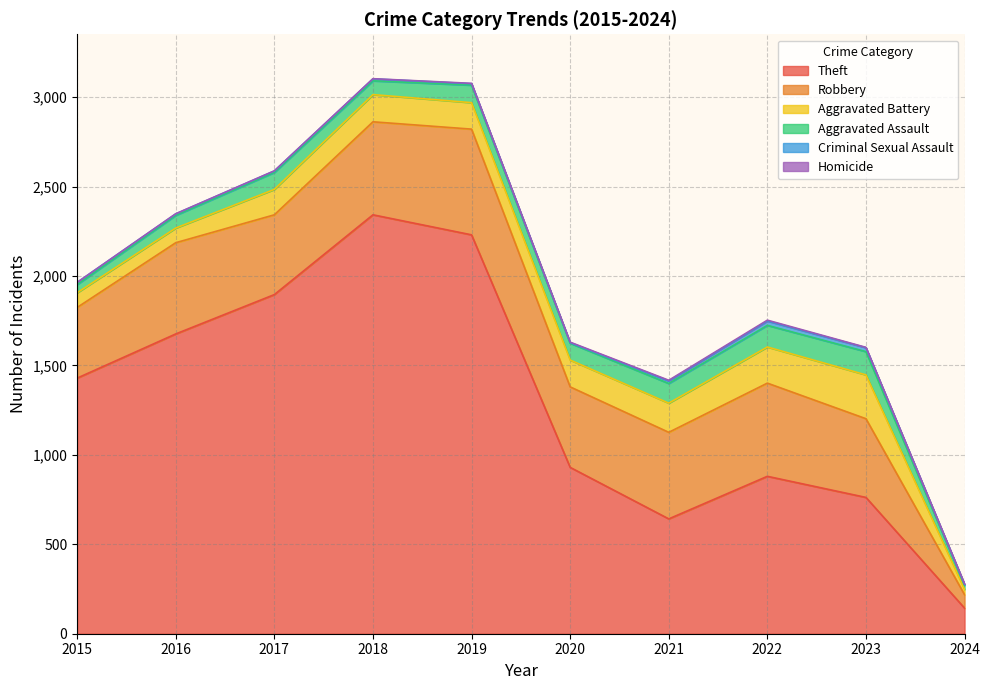

What is the value of the Homicide point at the 9th from the left?

2